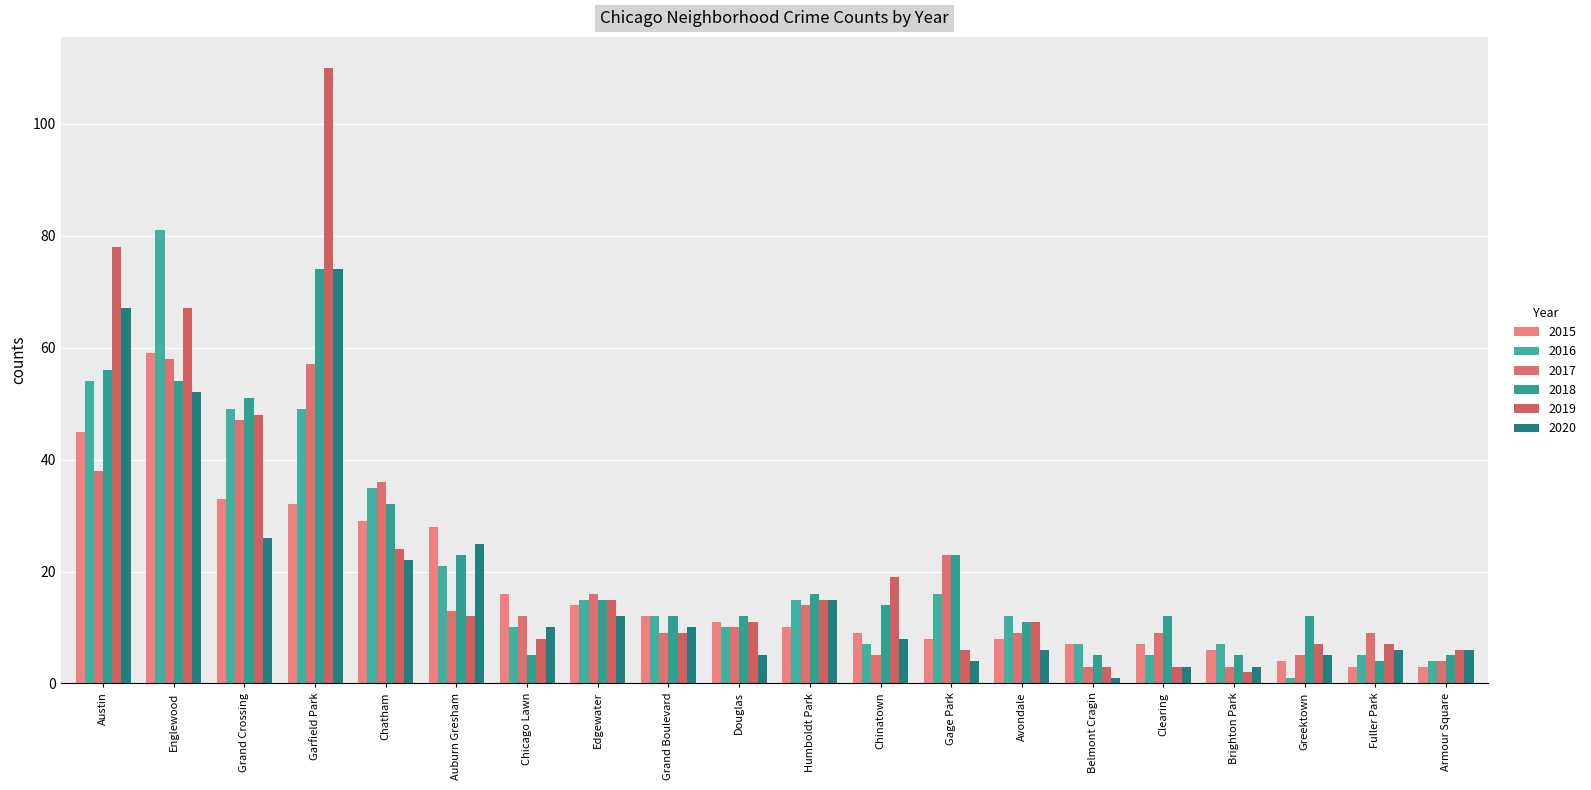

At how many categories does at least one series exceed 9?

16